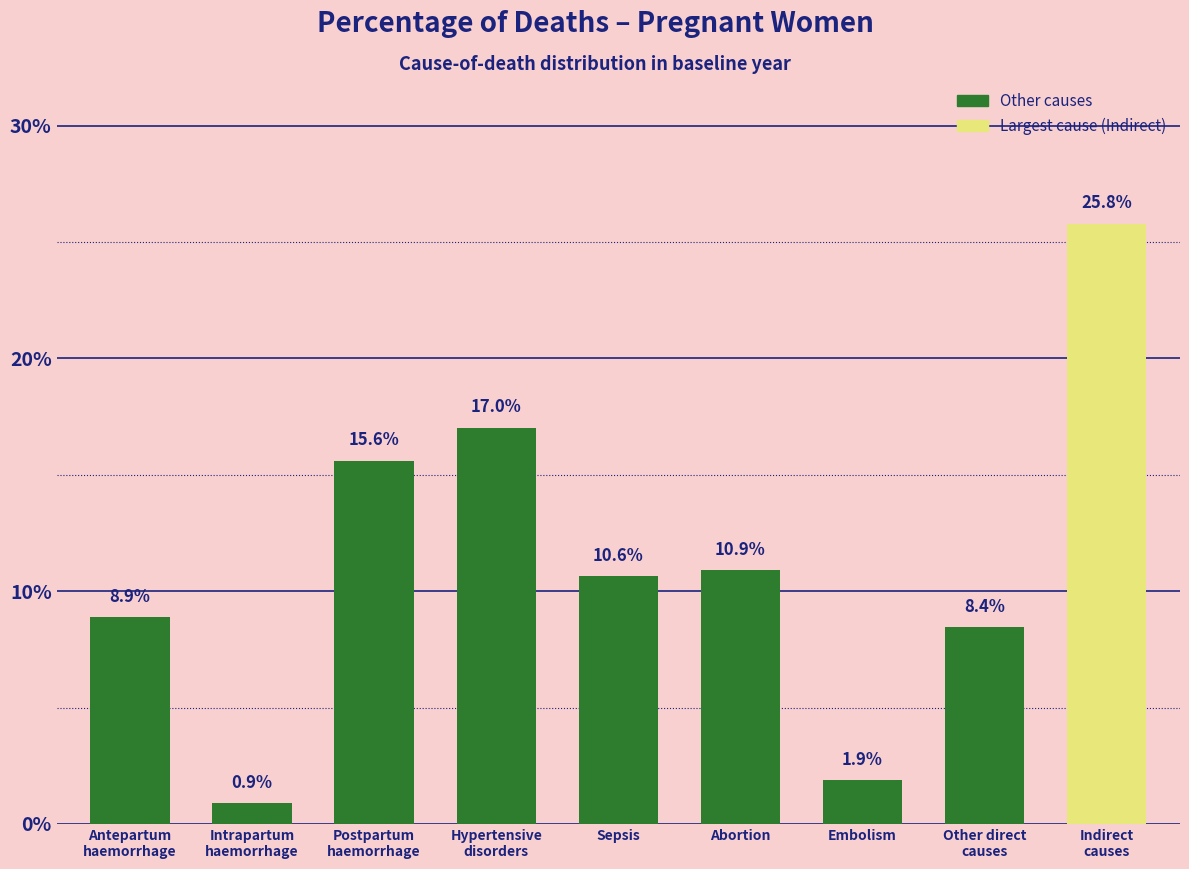

At which category does the chart reach its peak across all series?

Indirect
causes